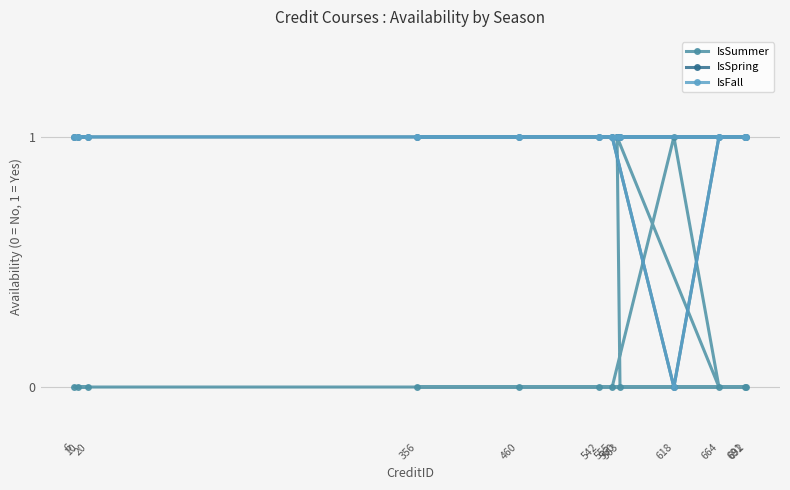

At which label is IsSummer closest to 0?

460